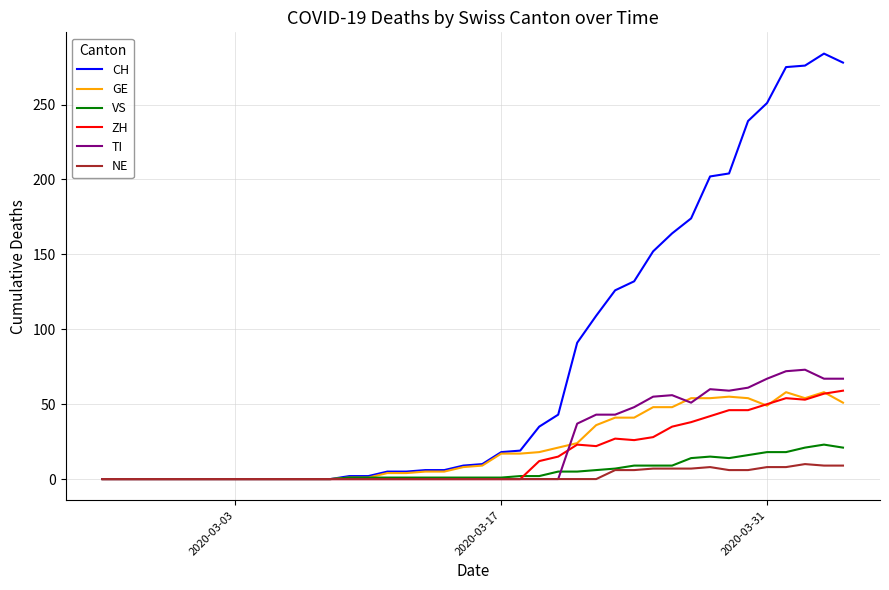

Which series has the largest total across all categories?

CH